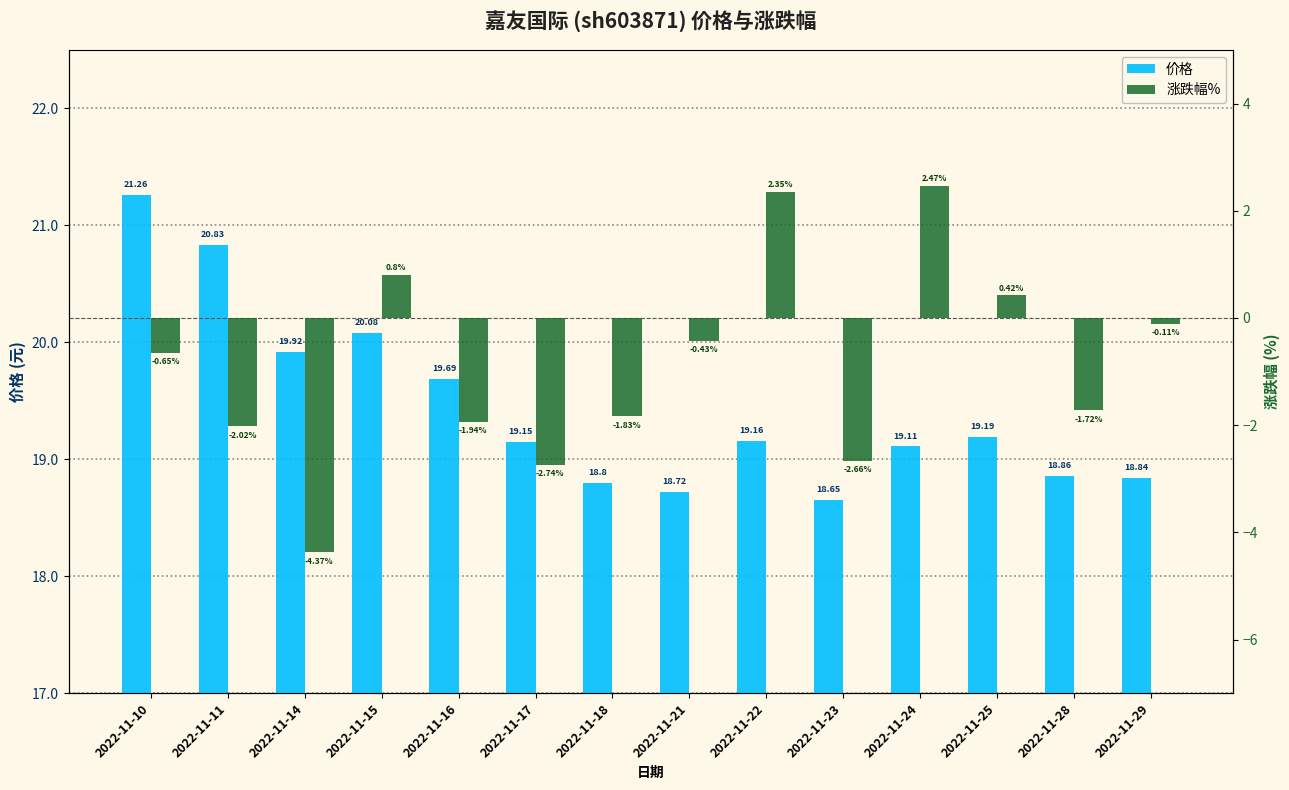

Which label corresponds to the largest value in the chart?

2022-11-10